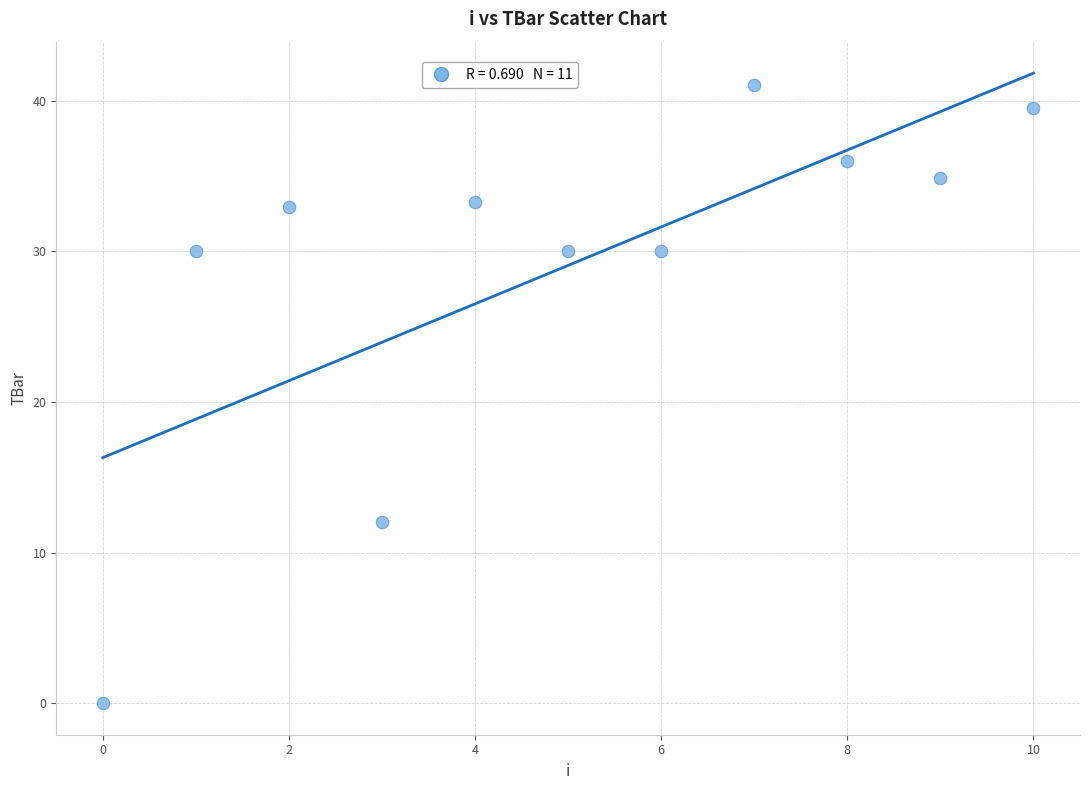

What Y value in the scatter plot is closest to 20?

12.0